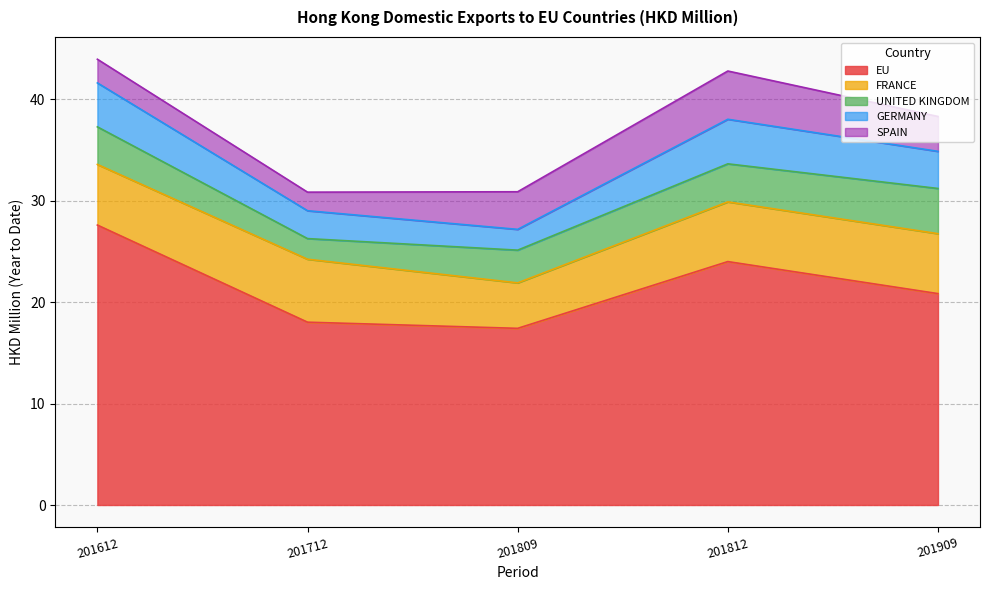

Between 201812 and 201612, which is larger?

201612